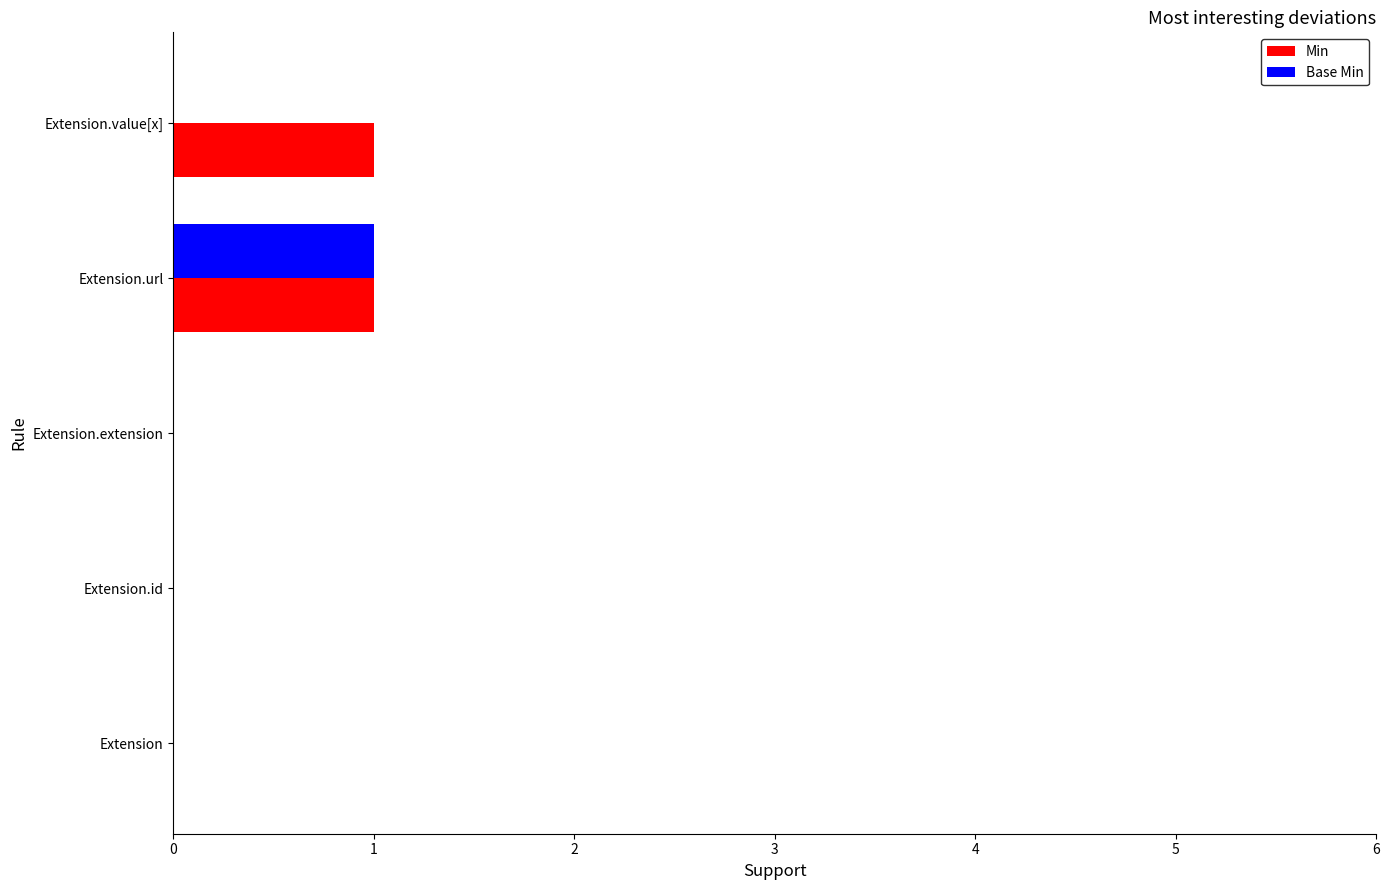

Count the Min values in the range 0 to 1.

5